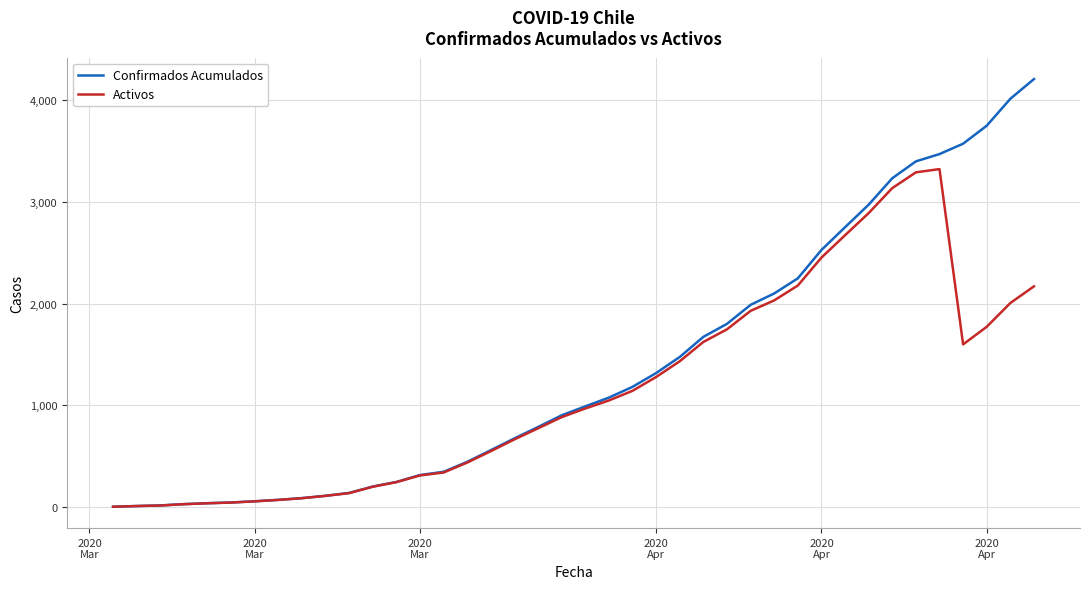

Which series has the largest total across all categories?

Confirmados Acumulados